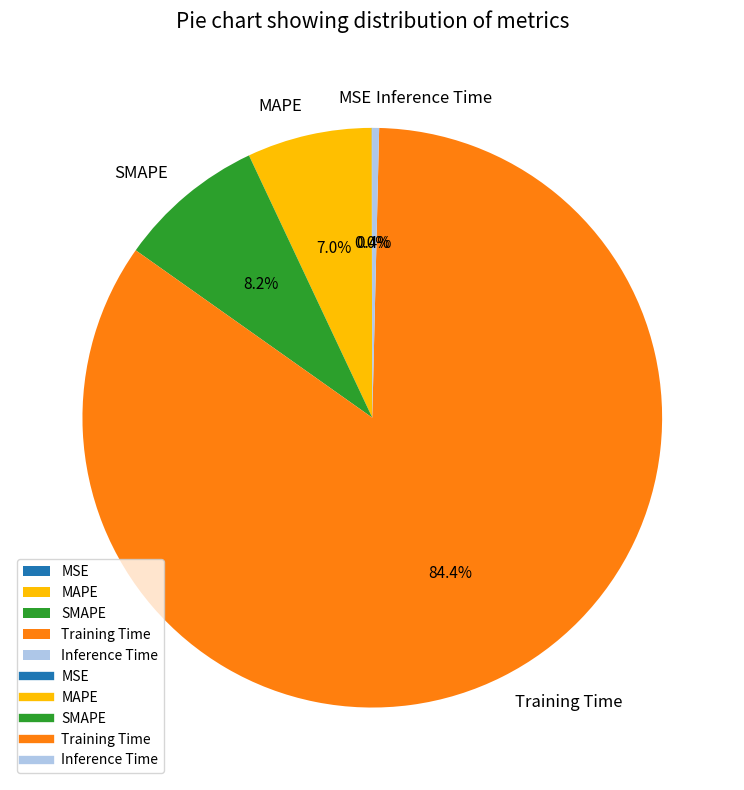

What portion of the pie excludes Training Time?

15.6%